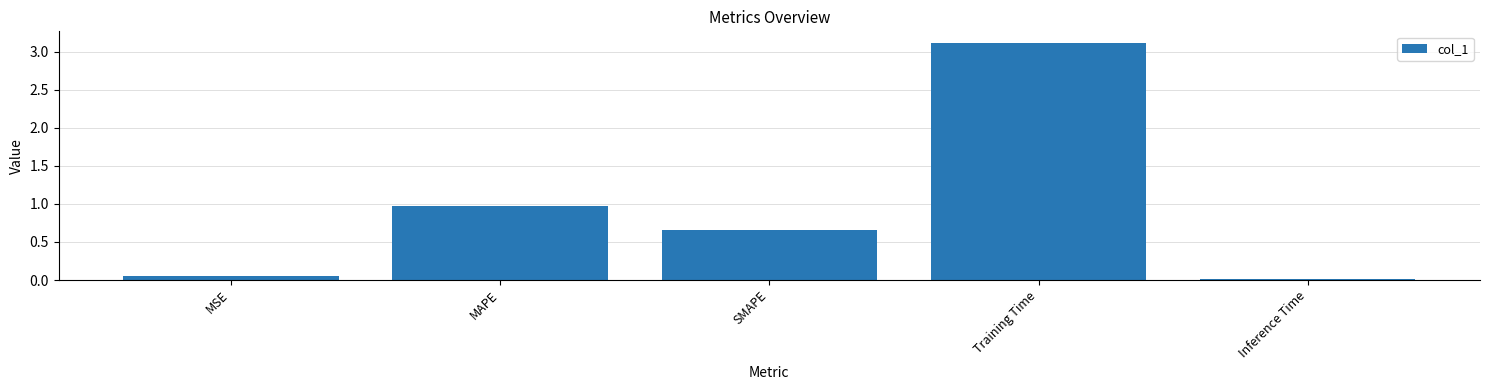

True or false: the data shows 3.1 at Training Time.

True